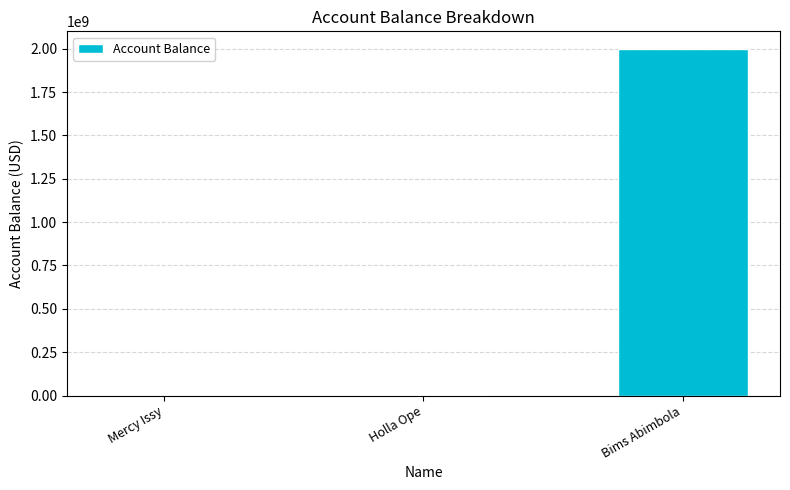

Are the bars grouped side by side (vs. stacked)?

No